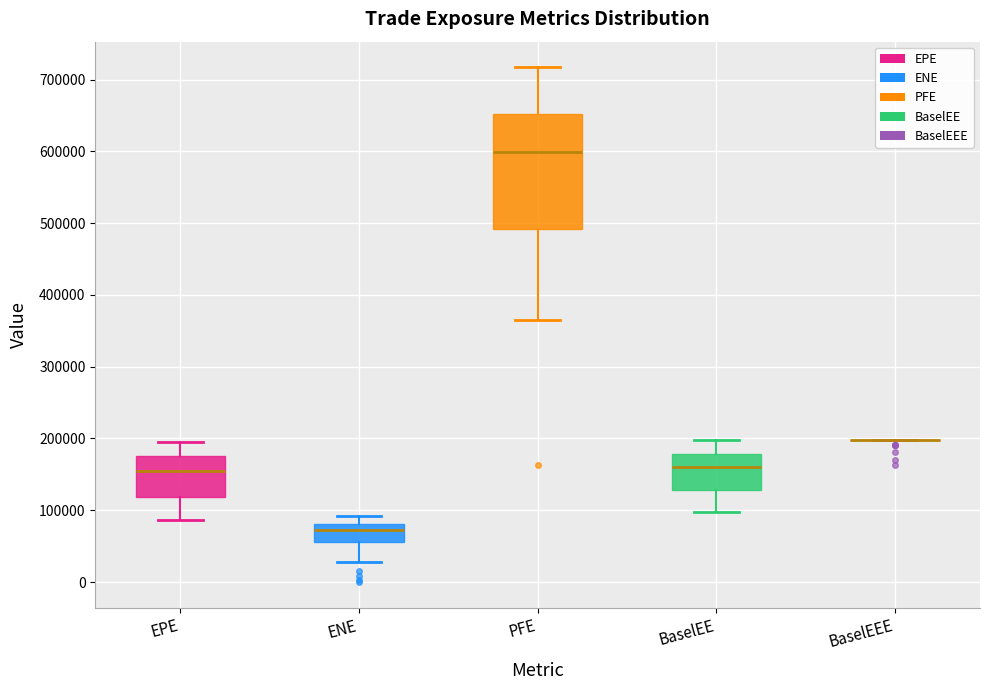

Reading left to right, transcribe this box plot: for each box, give where its median line is, the range the box spans, and where its two whiskers end, as read against the y-axis. The values are not printed on the chart, so give them approximately, as read against the axis.

EPE: median 150000, box 120000 to 180000, whiskers 90000 to 190000
ENE: median 70000, box 60000 to 80000, whiskers 30000 to 90000
PFE: median 600000, box 490000 to 650000, whiskers 370000 to 720000
BaselEE: median 160000, box 130000 to 180000, whiskers 100000 to 200000
BaselEEE: box collapsed to a line at 200000, whiskers 200000 to 200000